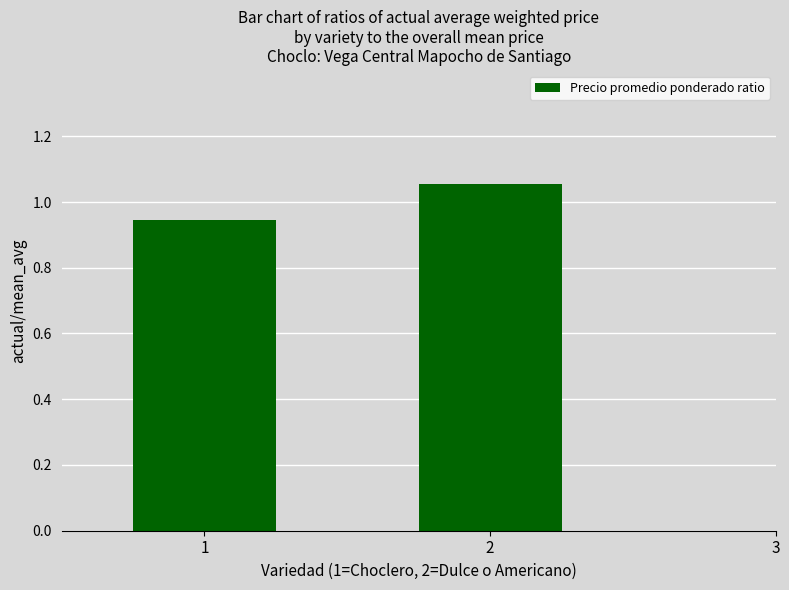

List the labels in order of value, largest first.

2, 1